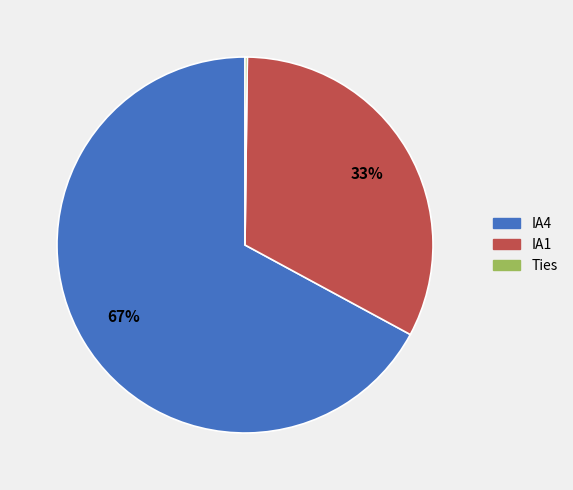

To the nearest percent, what portion does IA4 represent?

67%